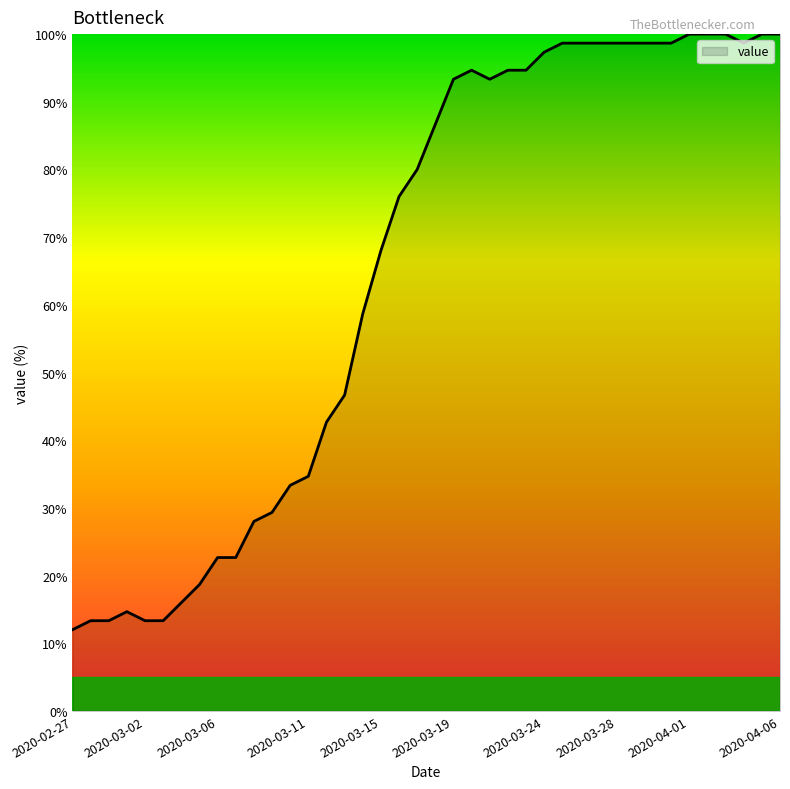

How many lines are shown in the chart?

1